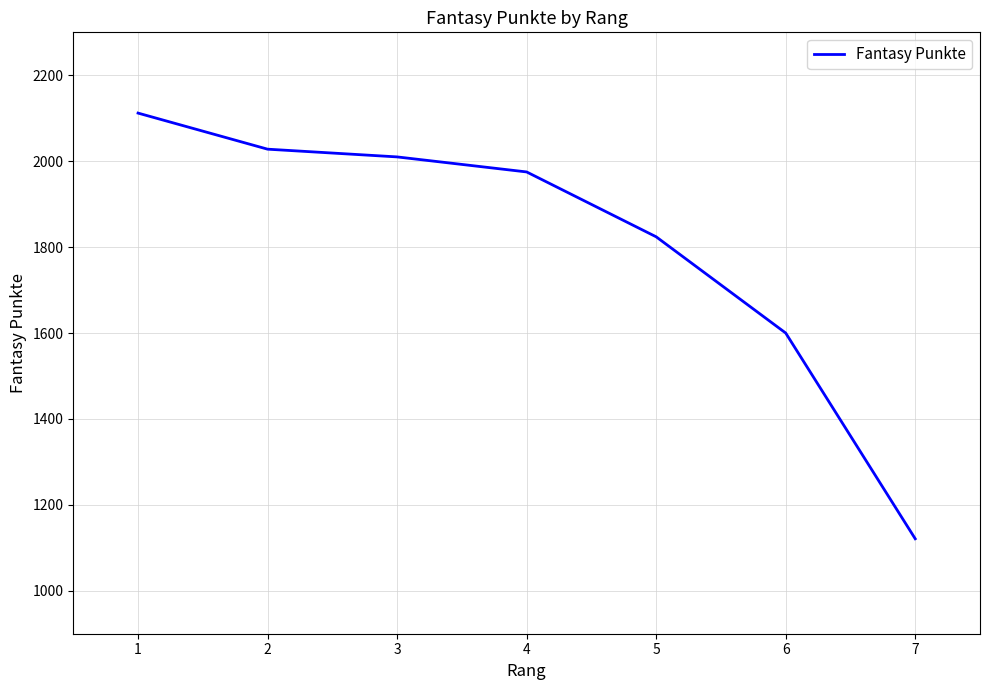

Rank the categories by value from lowest to highest.

7, 6, 5, 4, 3, 2, 1